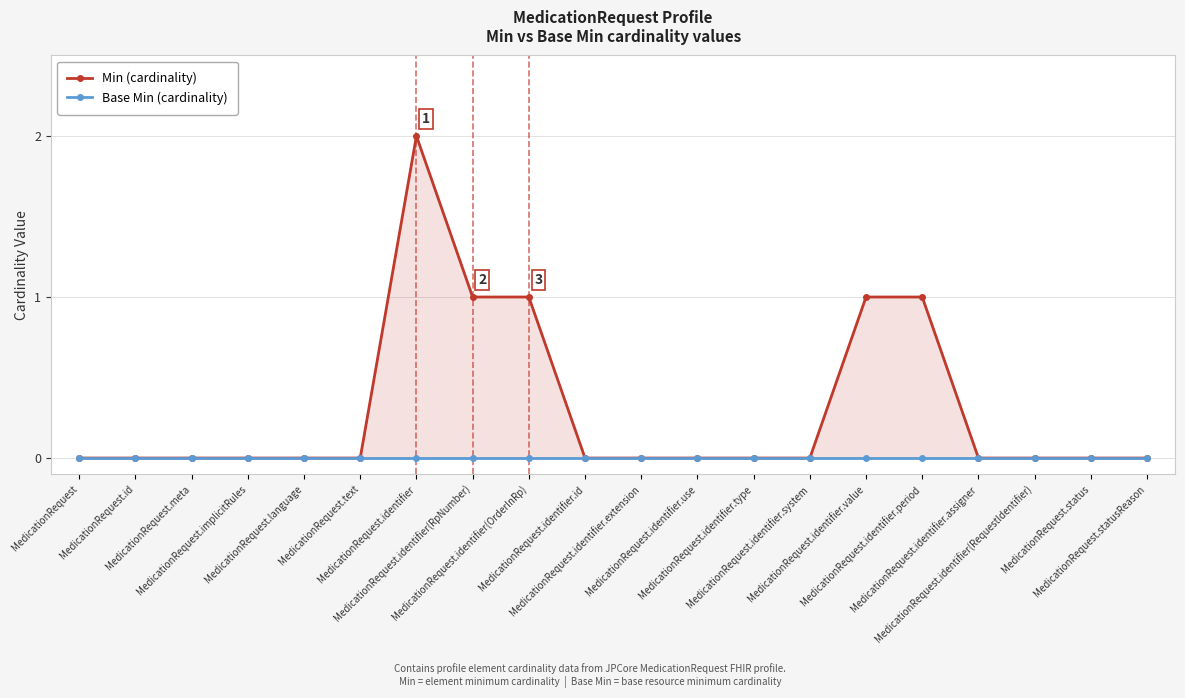

True or false: Min (cardinality) has more than 0 interior local peaks.

True